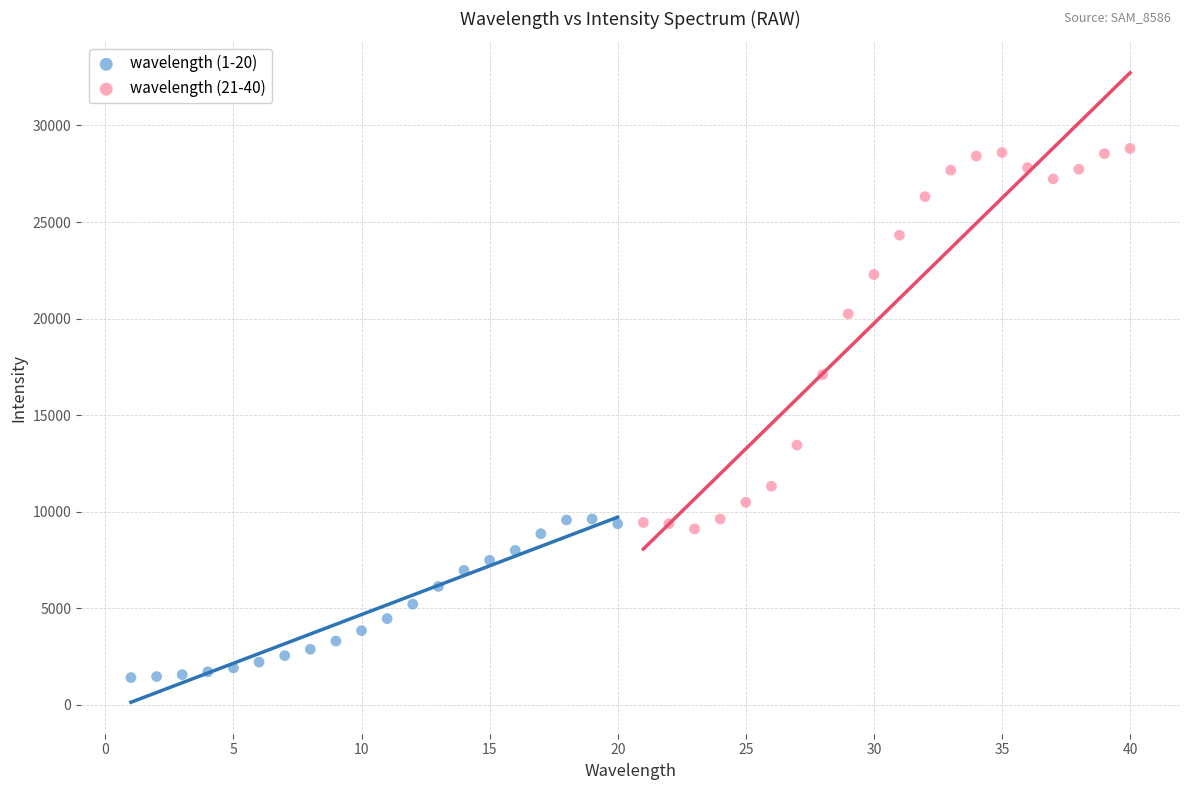

Which series reaches the maximum Y coordinate?

wavelength (21-40)